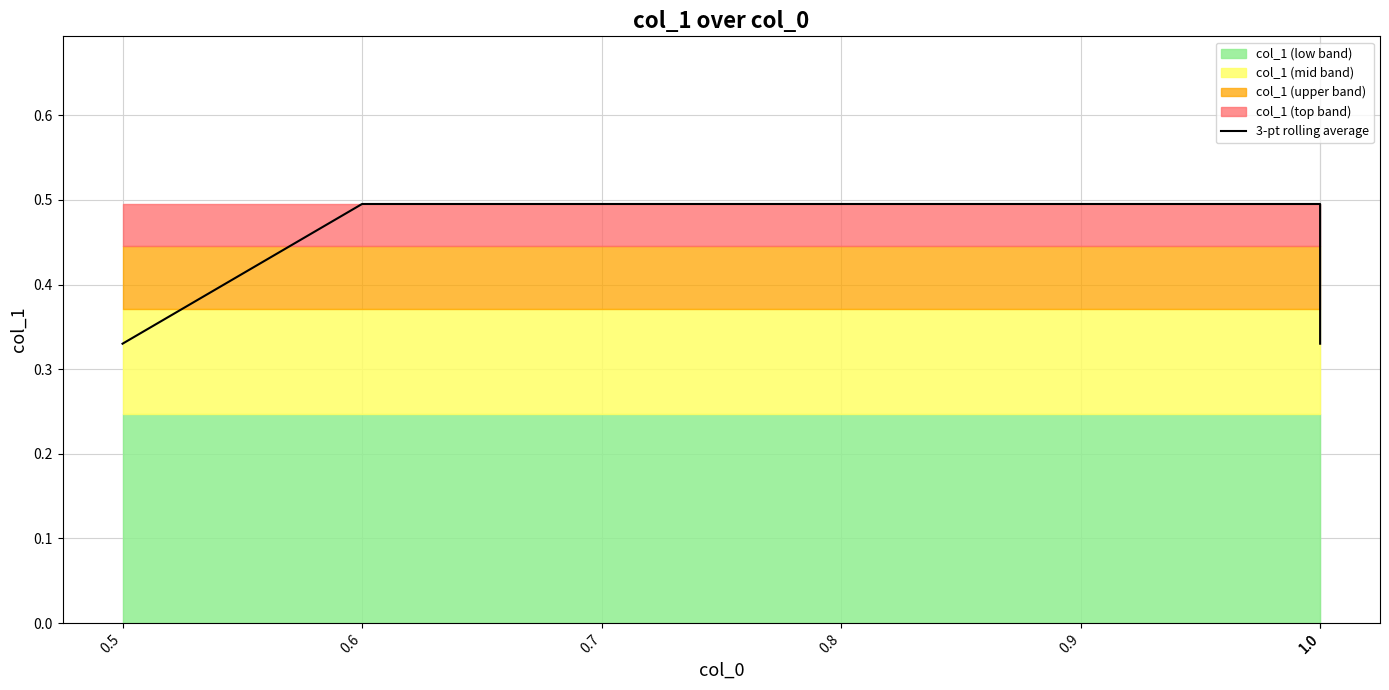

Does the chart have visible grid lines?

Yes